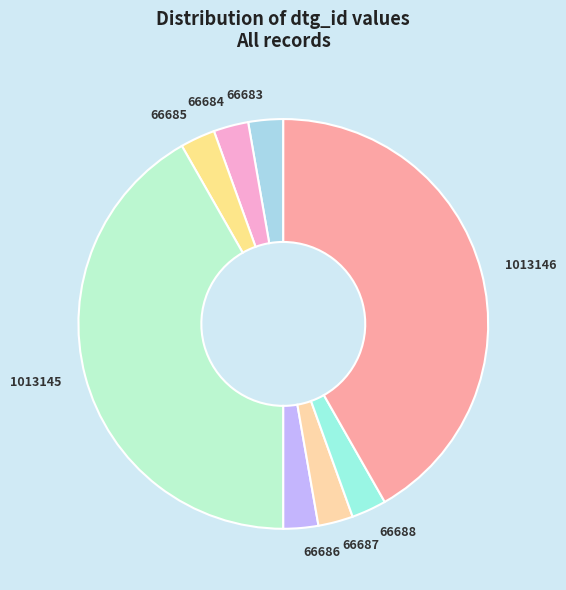

How many slices are in this pie chart?

8